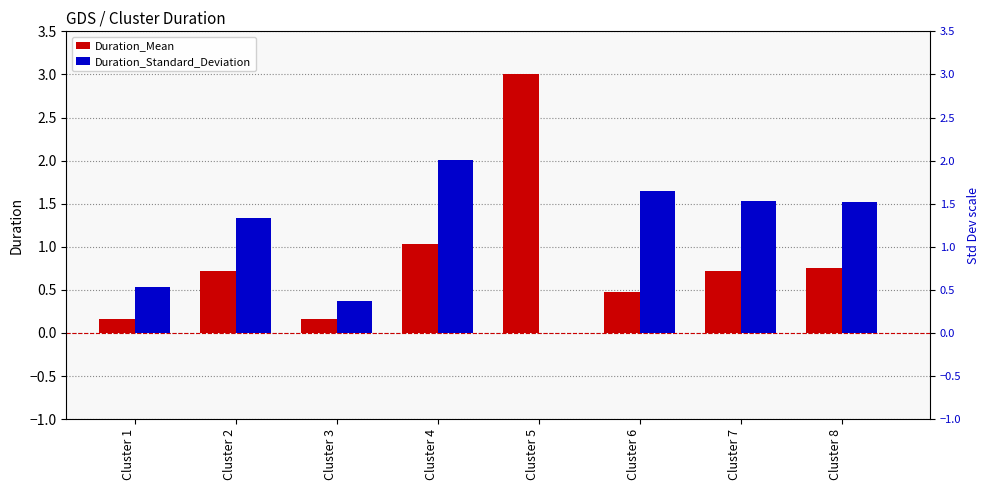

What is the difference between the highest and lowest values at Cluster 3?

0.2